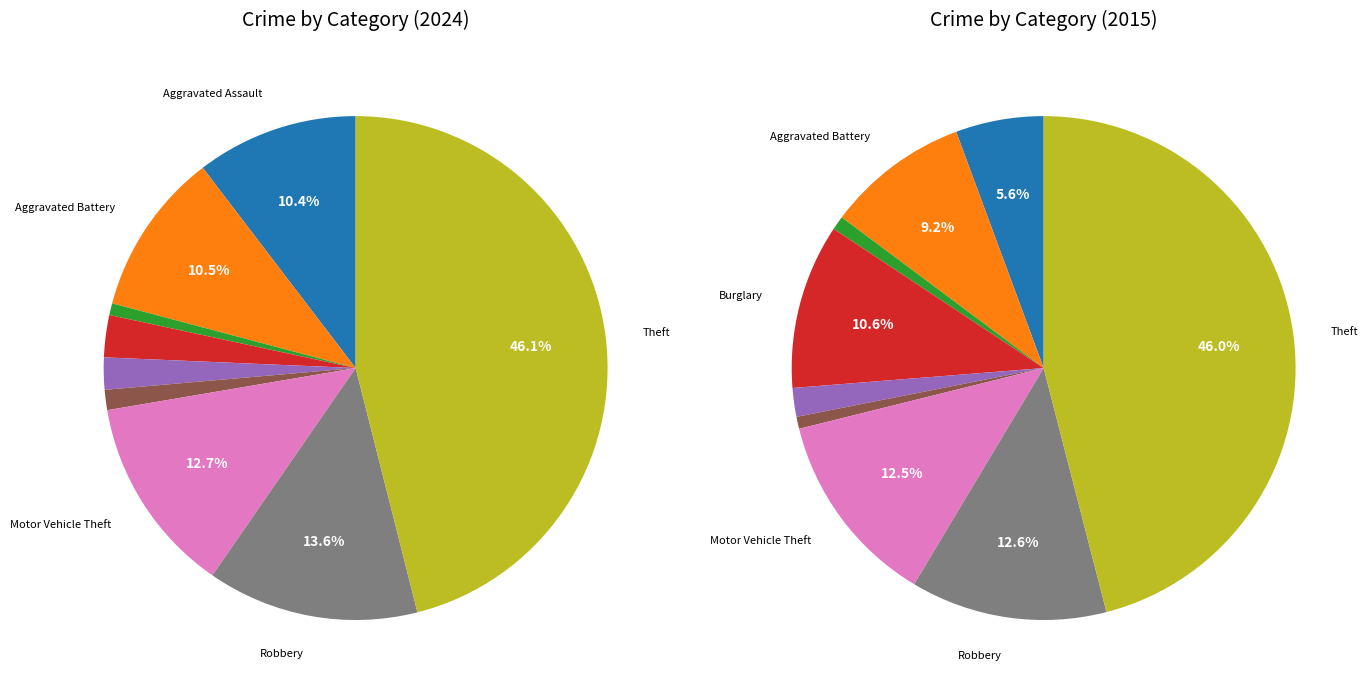

What is the change in value from Aggravated Battery to Theft?

+658